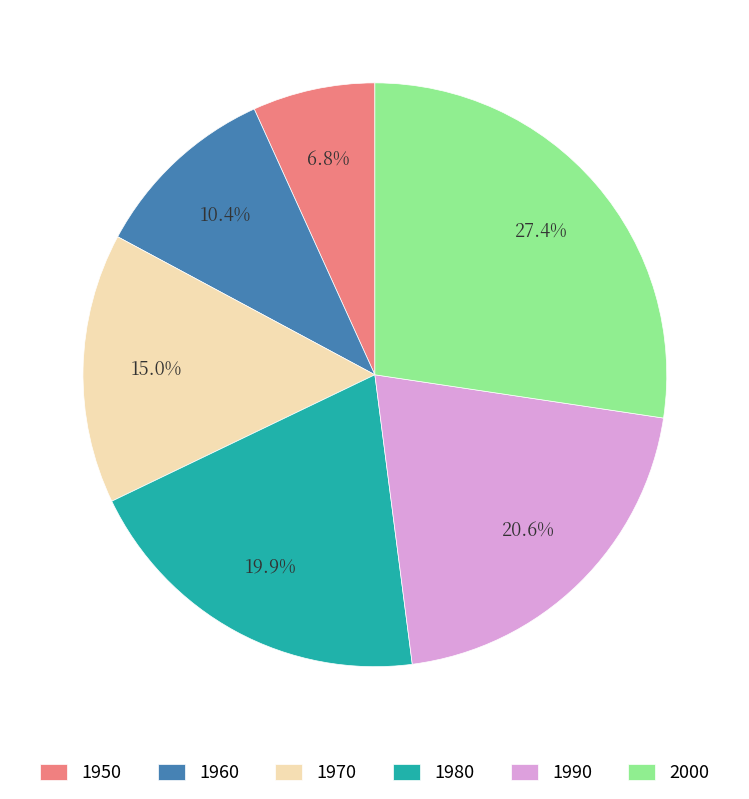

How many slices are in this pie chart?

6